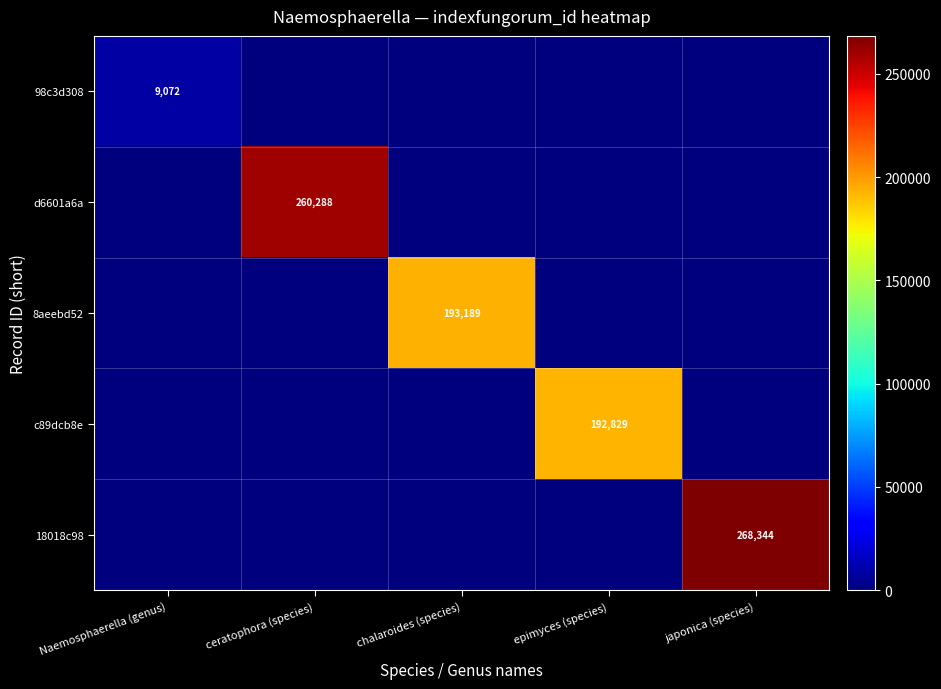

Is it true that 98c3d308 equals 9072 at Naemosphaerella (genus)?

True